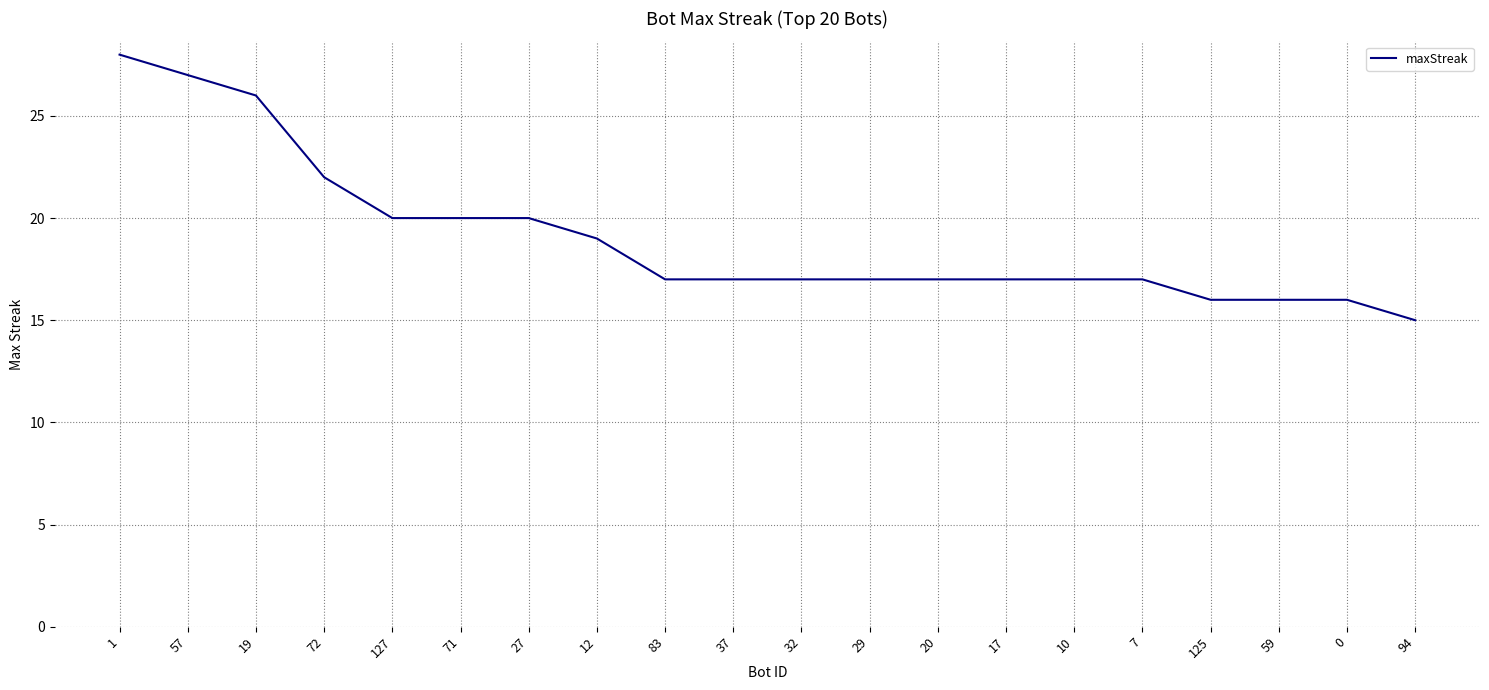

The chart shows a value of 34 at 12. True or false?

False